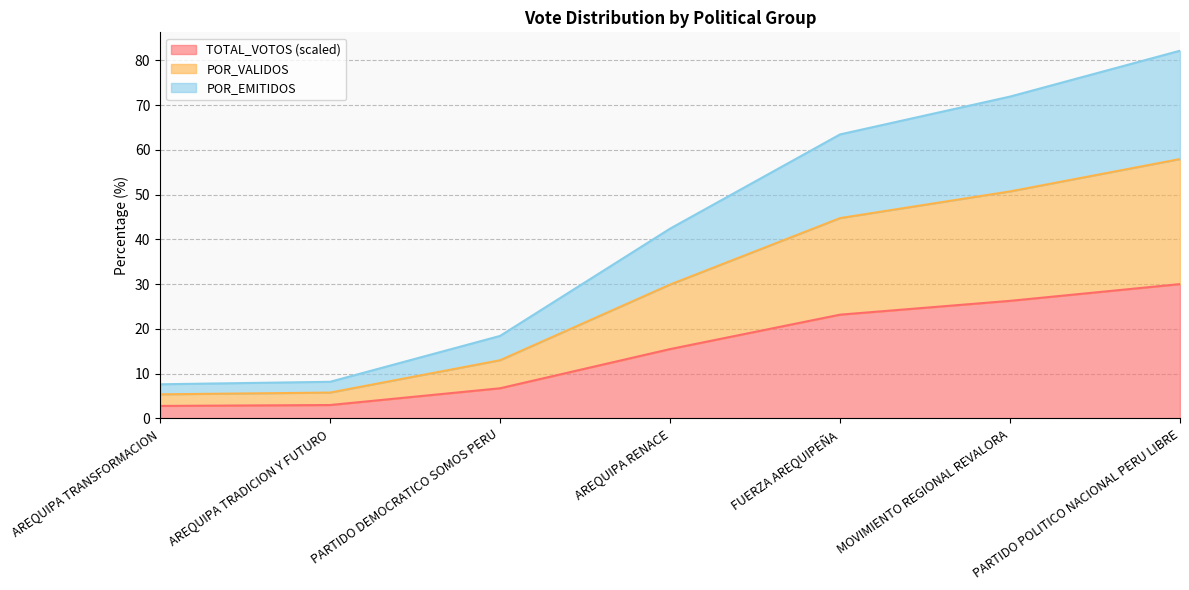

Where does the TOTAL_VOTOS series first go above 15?

AREQUIPA RENACE